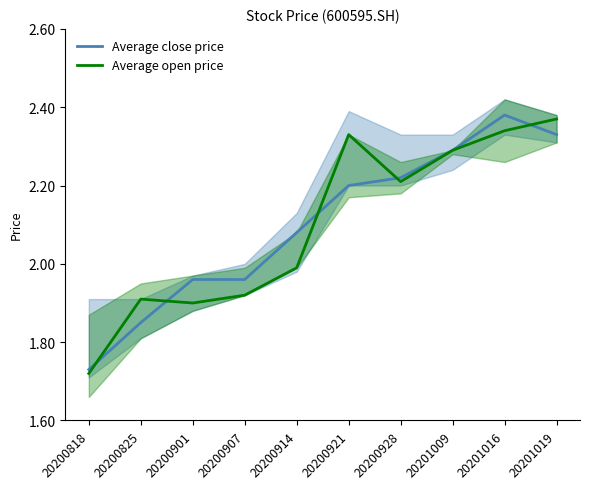

What is the difference between the Average open price values at 20200818 and 20200907?

0.2